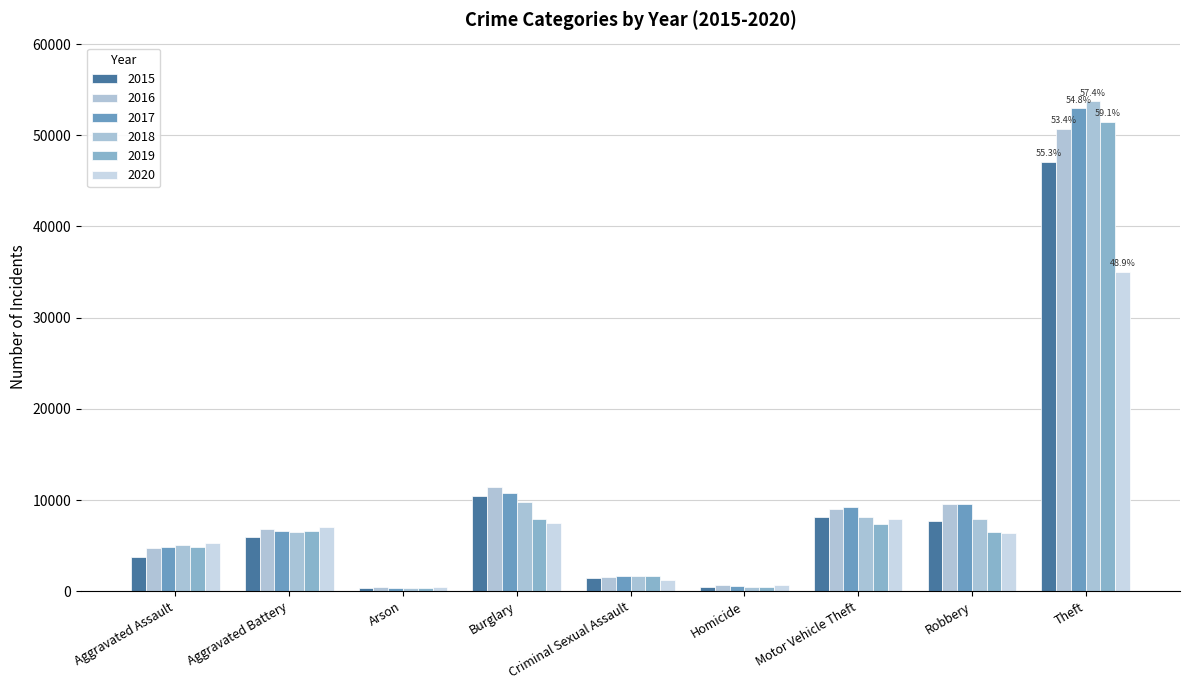

What is the average value of the 2017 series?

10738